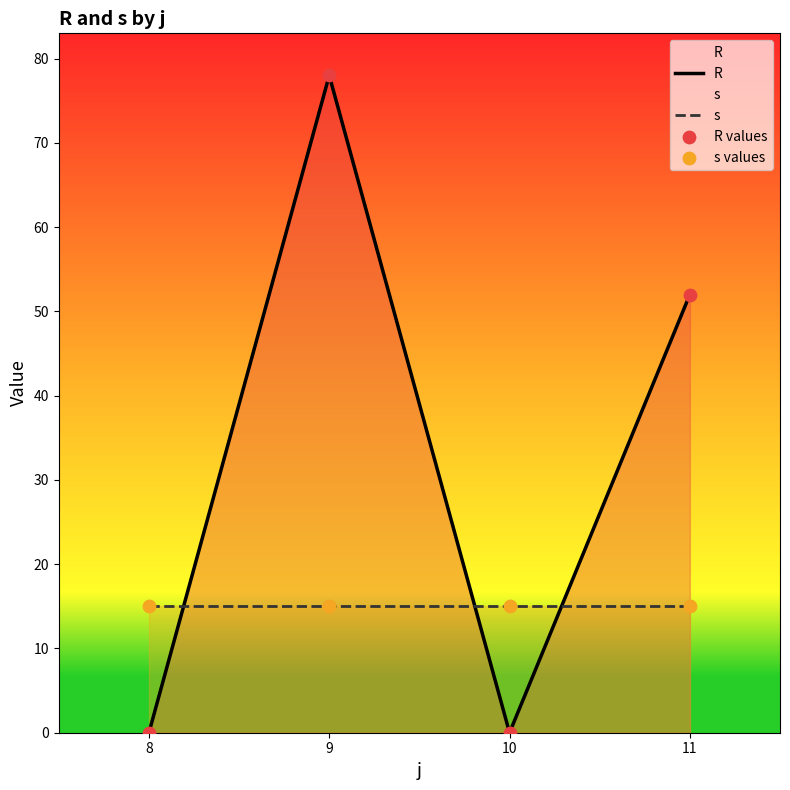

Which series has the largest total across all categories?

R